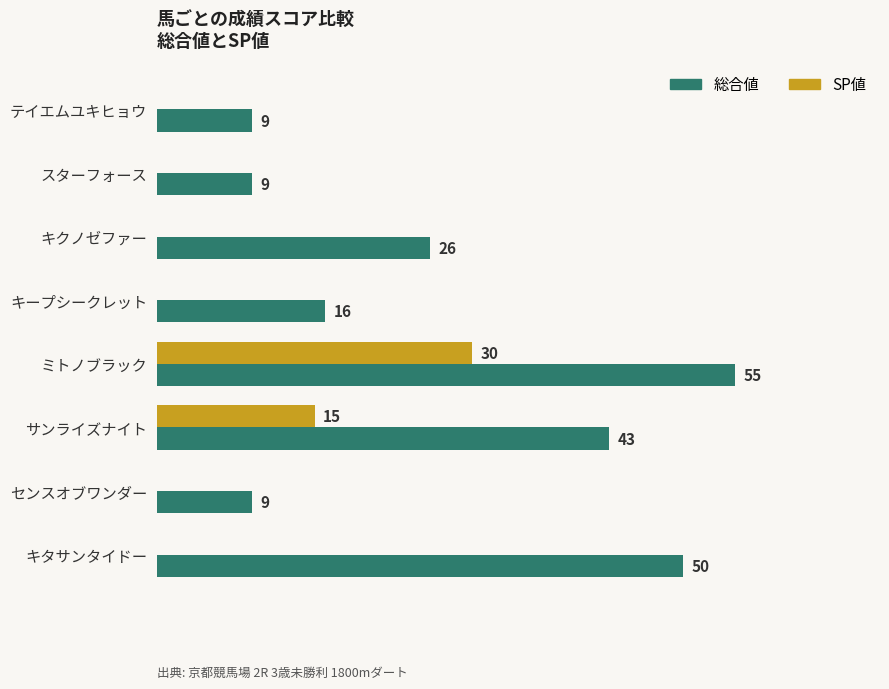

Is the value of 総合値 at センスオブワンダー greater than the value of SP値 at テイエムユキヒョウ?

Yes